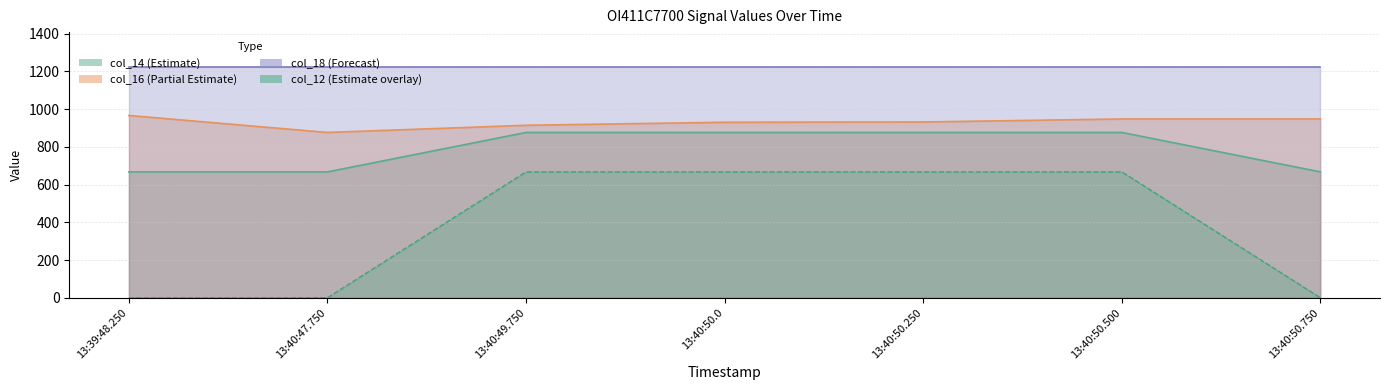

True or false: col_12 has more than 0 interior local peaks.

False